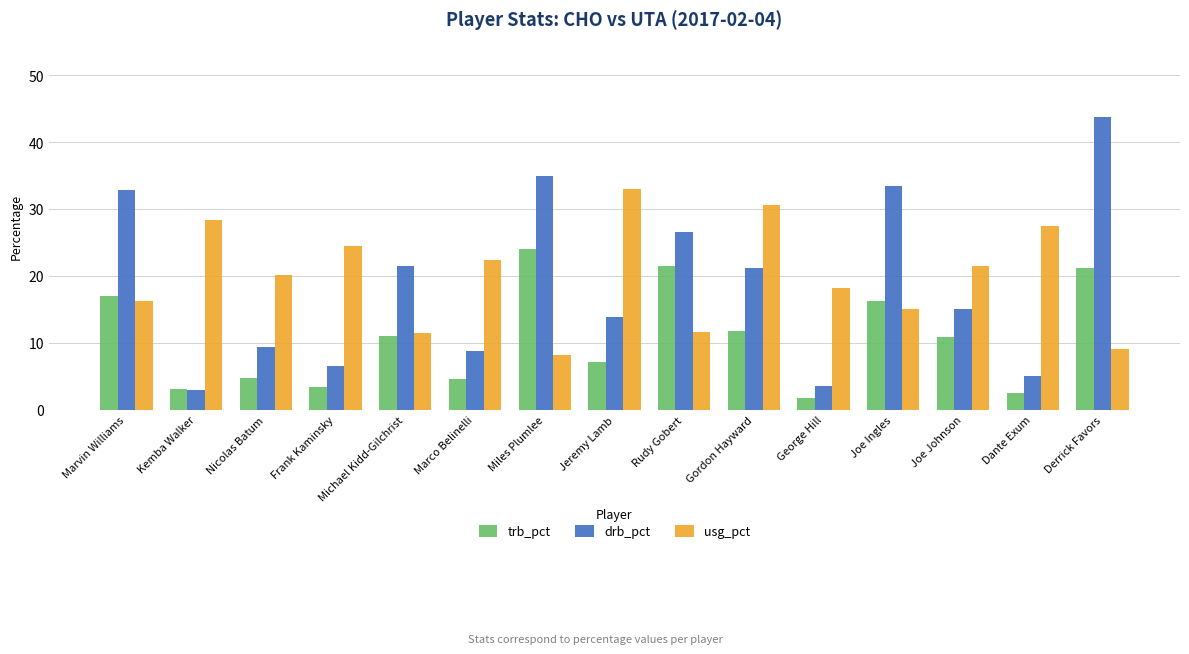

Read the trb_pct value at Kemba Walker.

3.1